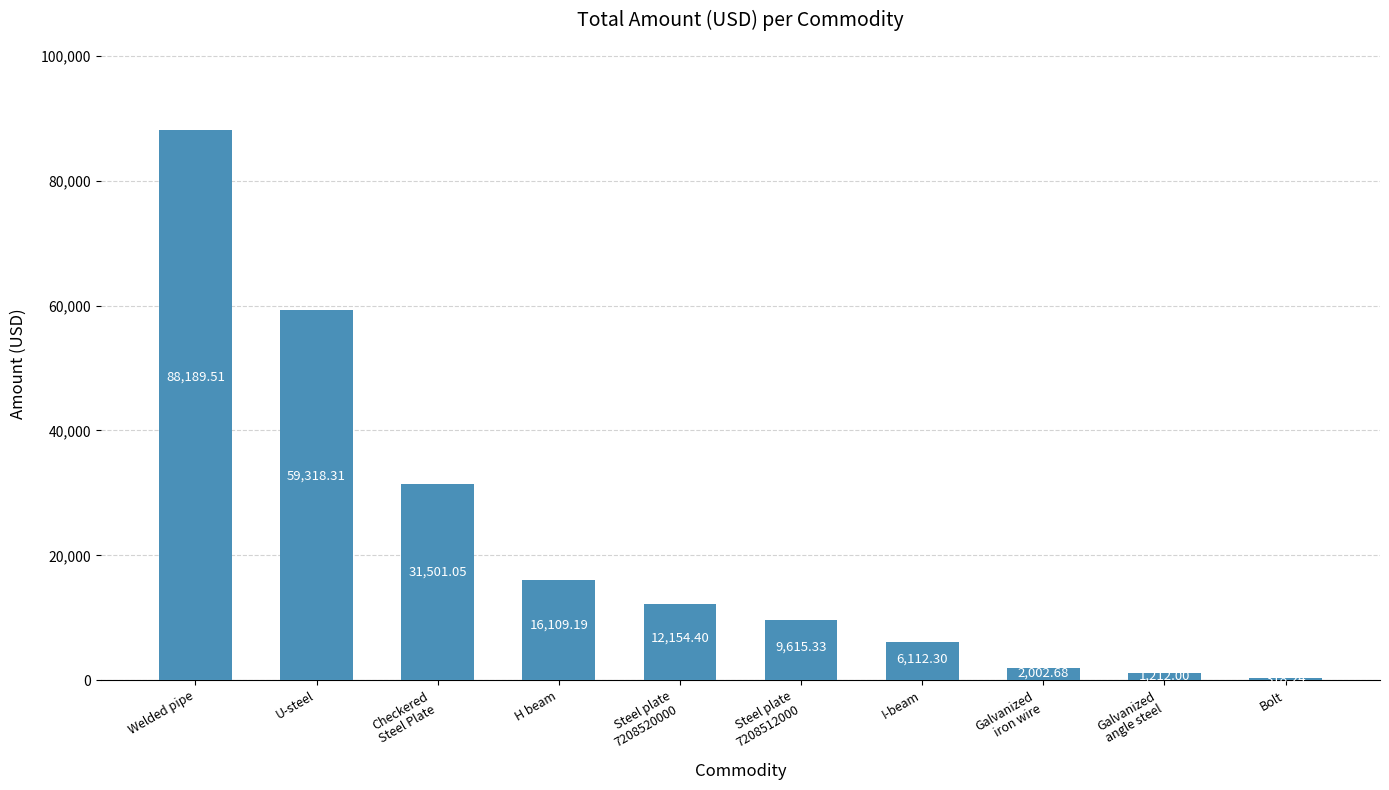

Rank the categories by value from lowest to highest.

Bolt, Galvanized
angle steel, Galvanized
iron wire, I-beam, Steel plate
7208512000, Steel plate
7208520000, H beam, Checkered
Steel Plate, U-steel, Welded pipe